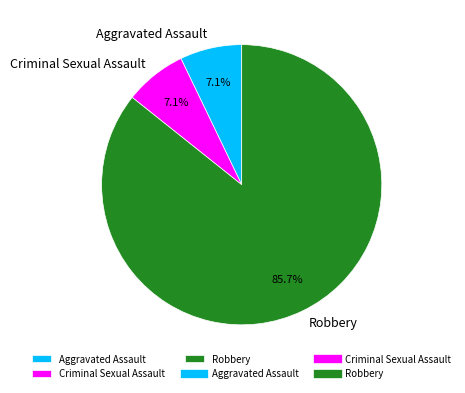

Which slice is the largest?

Robbery